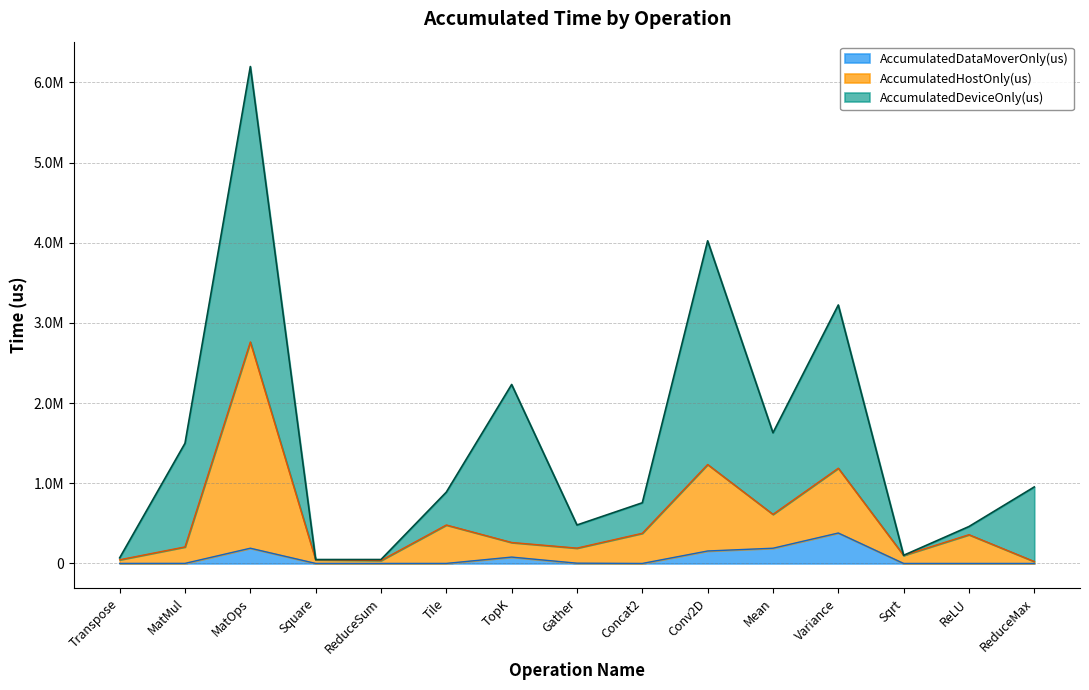

At which label does AccumulatedDataMoverOnly(us) reach its peak?

Variance